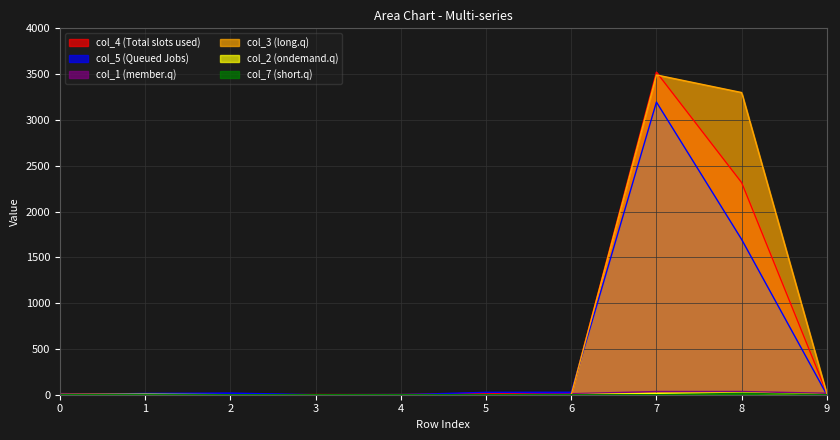

List the labels in order of col_2 value, largest first.

8, 7, 1, 0, 2, 3, 4, 5, 6, 9